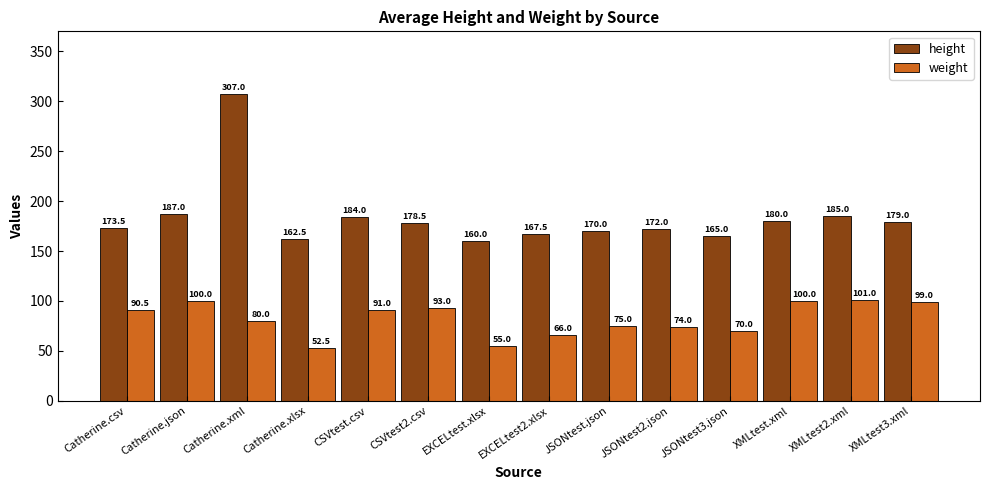

Is it true that height equals 277.8 at Catherine.xlsx?

False